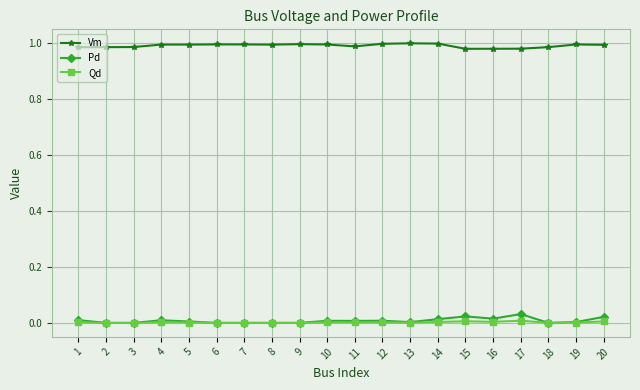

The Pd series shows 0.0 at 5. True or false?

True